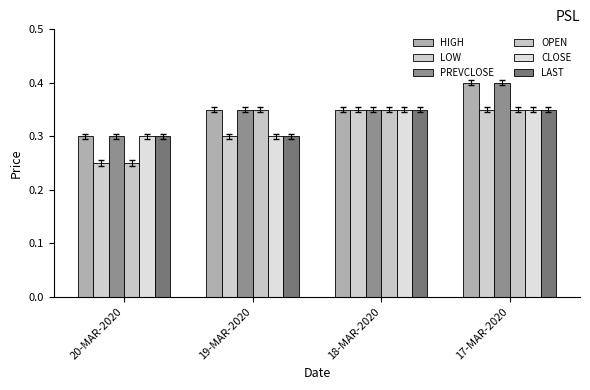

What is the value of the PREVCLOSE bar at the 3rd from the left?

0.3